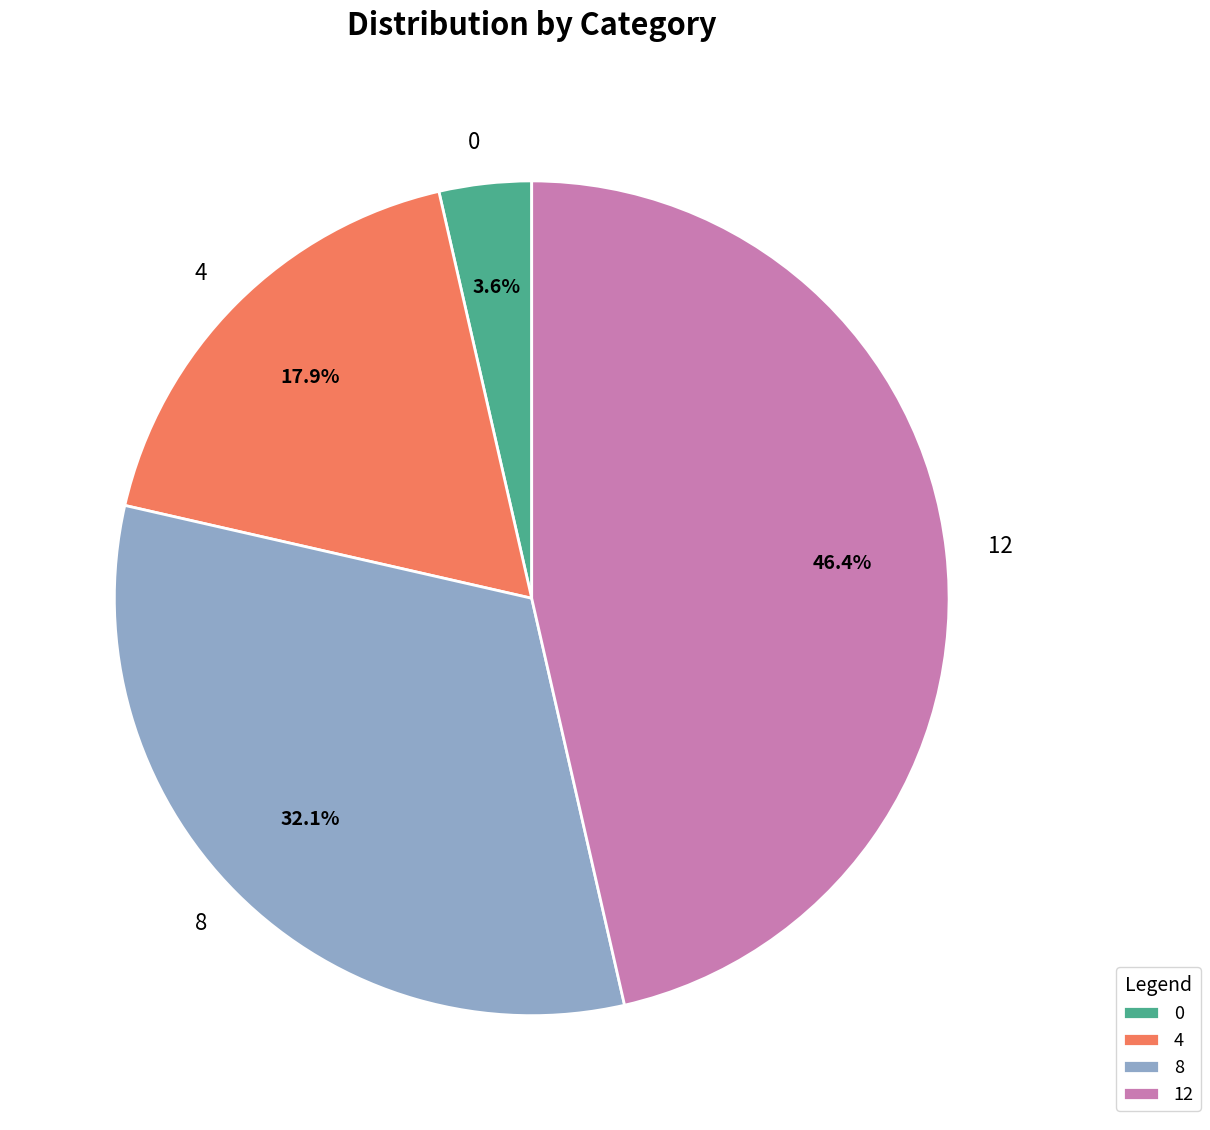

What is the largest slice in the pie chart?

12